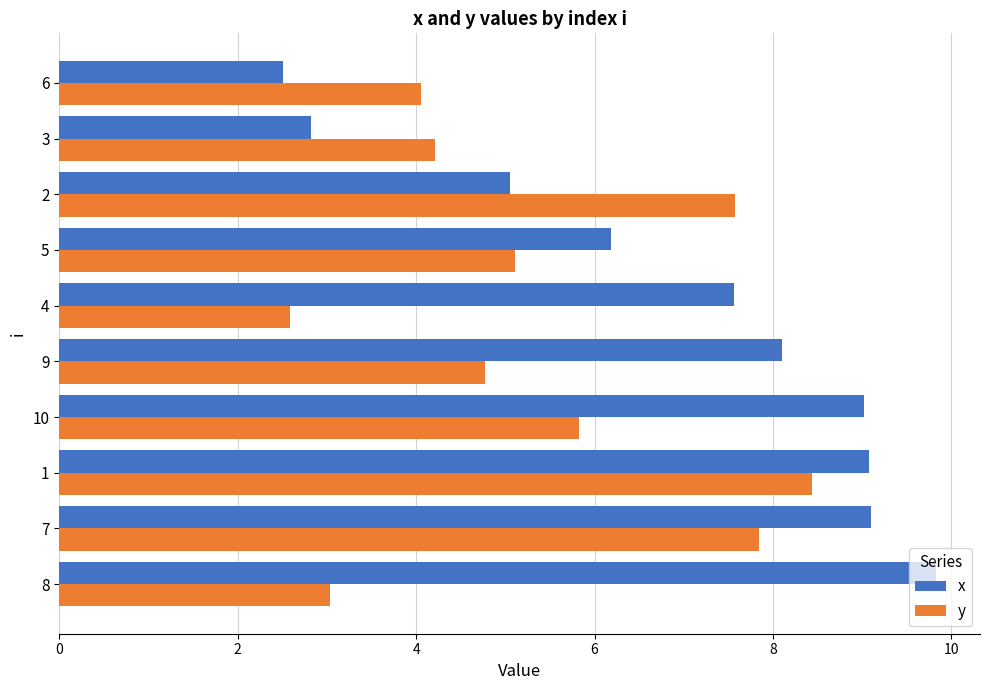

At 9, list the series in order from smallest to largest.

y, x